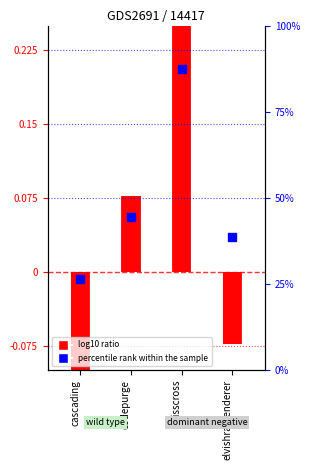

Which series has the largest total across all categories?

percentile rank within the sample